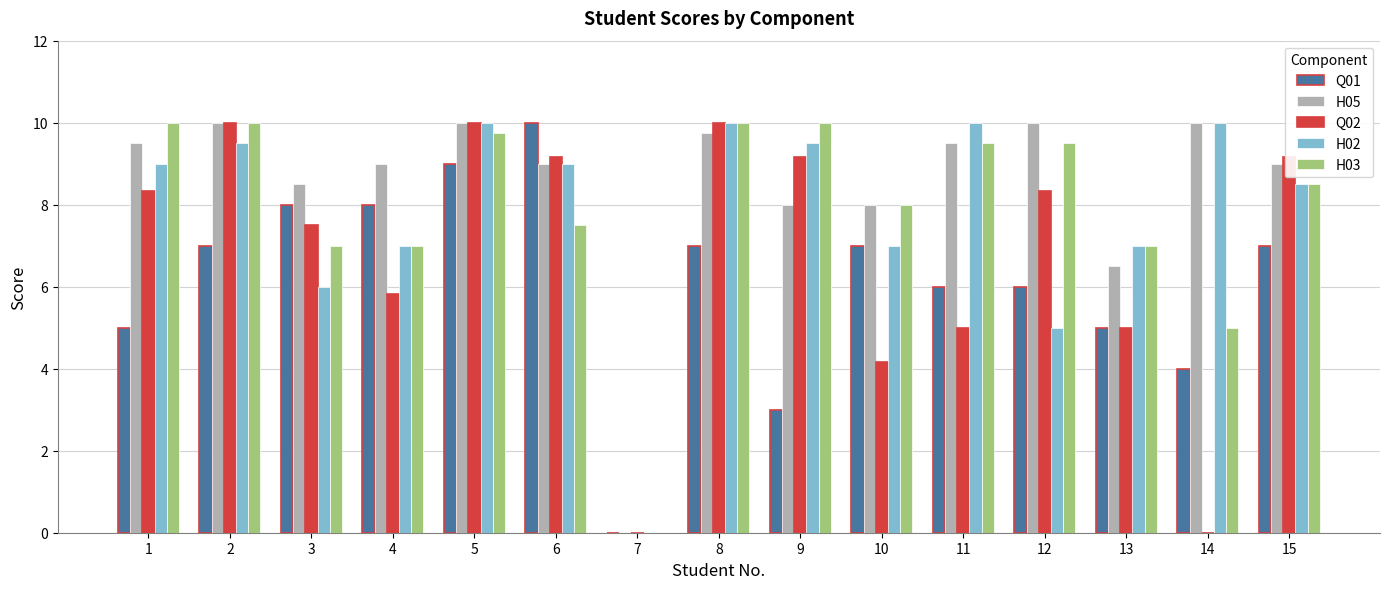

Are the bars horizontal?

No